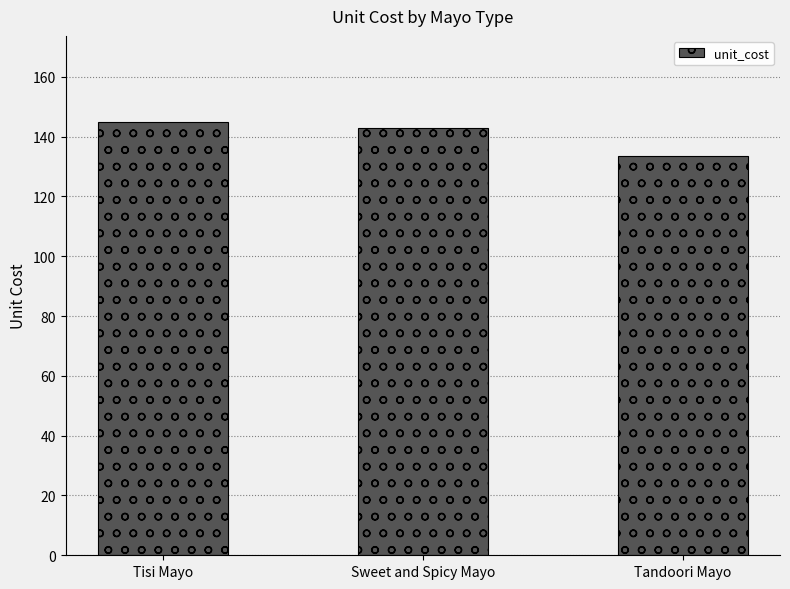

Reading left to right, transcribe all the data shown in this chart.

Tisi Mayo=144.7	Sweet and Spicy Mayo=142.9	Tandoori Mayo=133.4